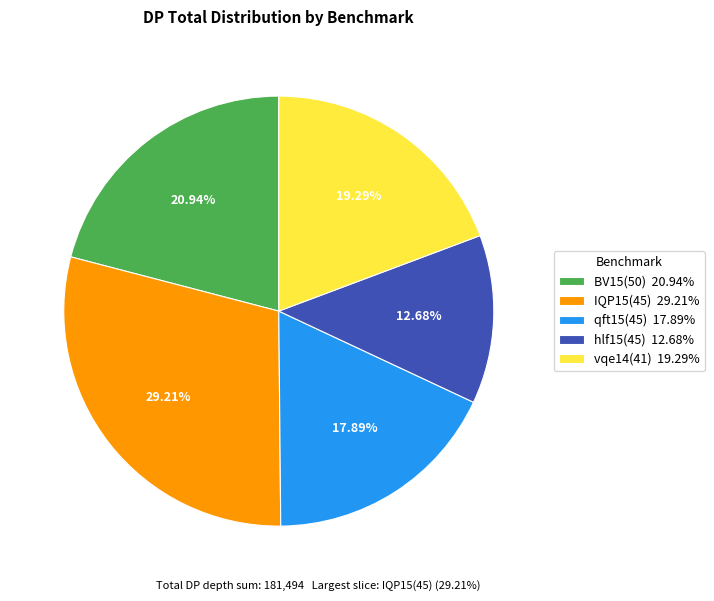

To the nearest percent, what is the average slice percentage?

20%